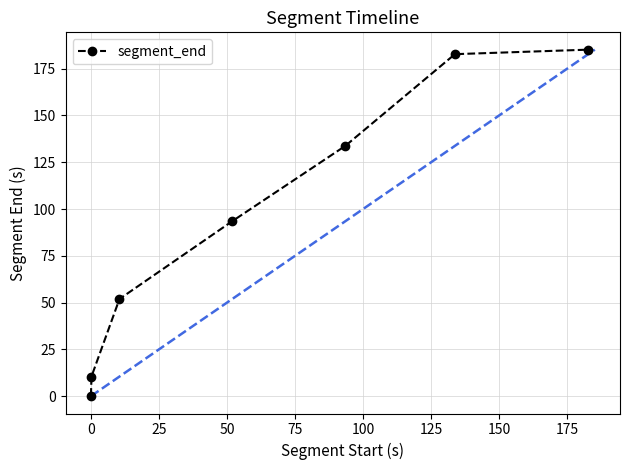

True or false: there are more than 1 points higher than both neighbors.

False